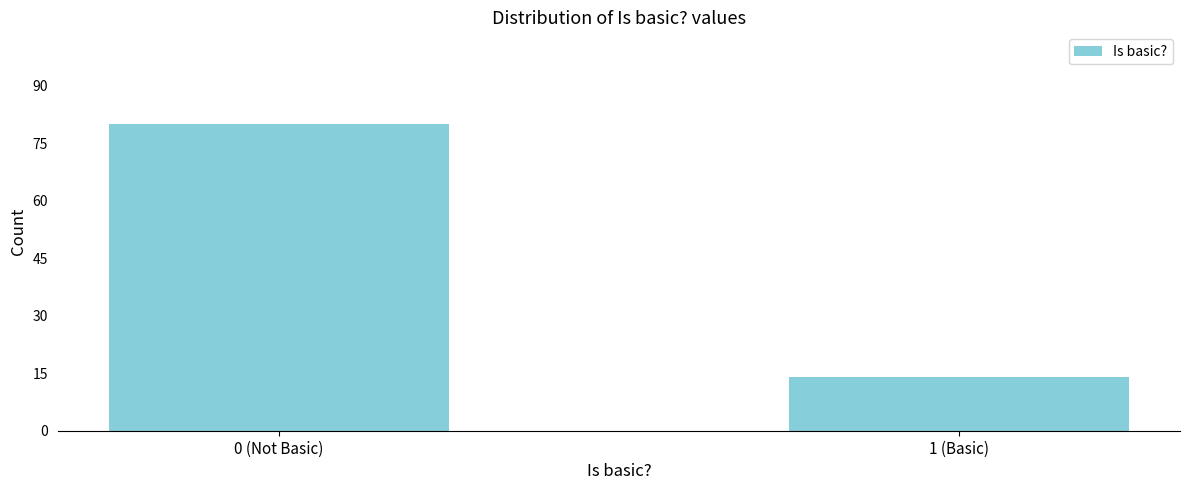

Reading left to right, extract all data points from this chart.

0 (Not Basic)=80	1 (Basic)=14